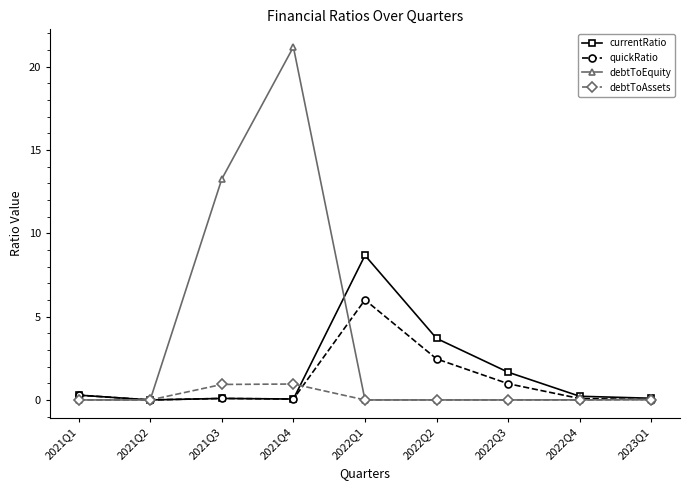

The quickRatio series shows 0.1 at 2021Q4. True or false?

True